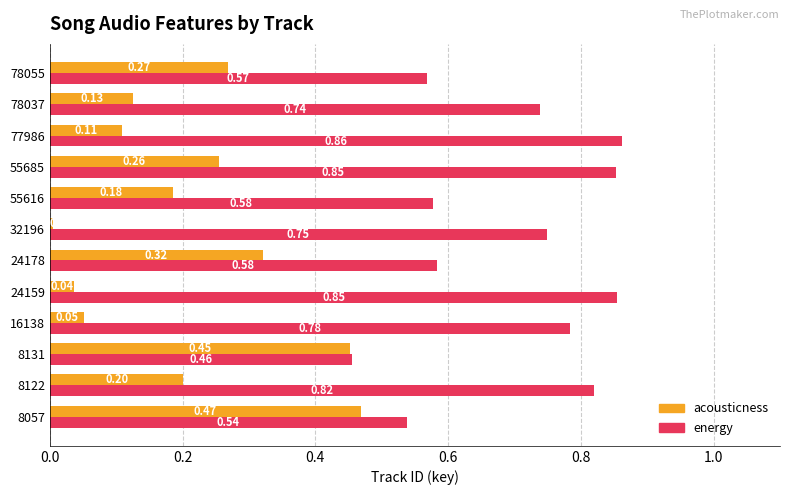

Which series has the widest spread of values?

acousticness